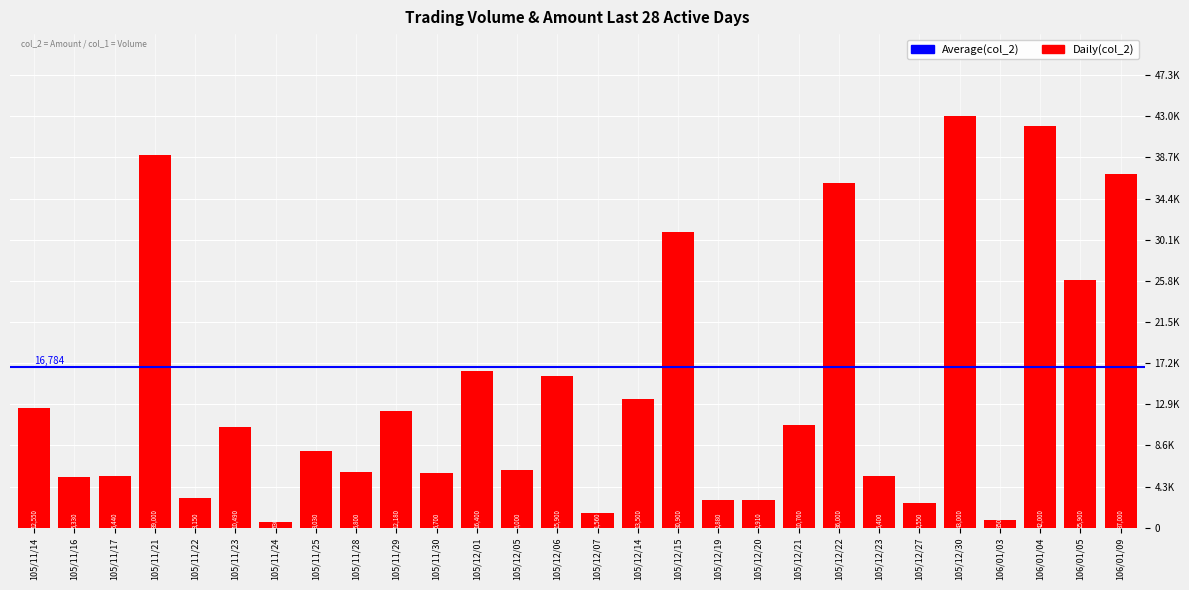

Are the bars horizontal?

No